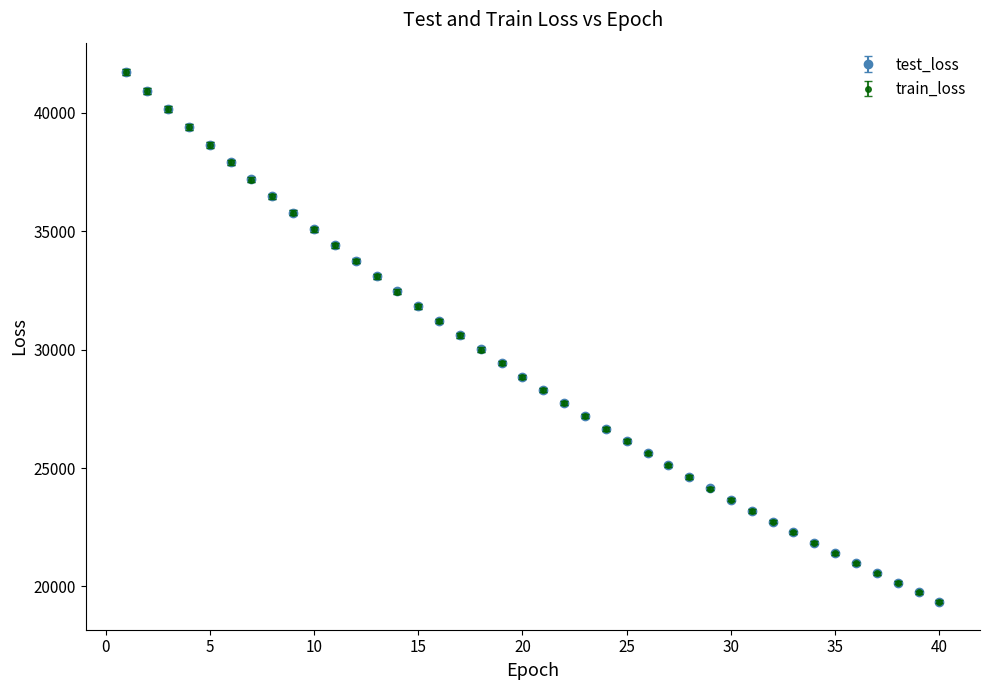

What is the maximum value shown in the chart?

41713.4